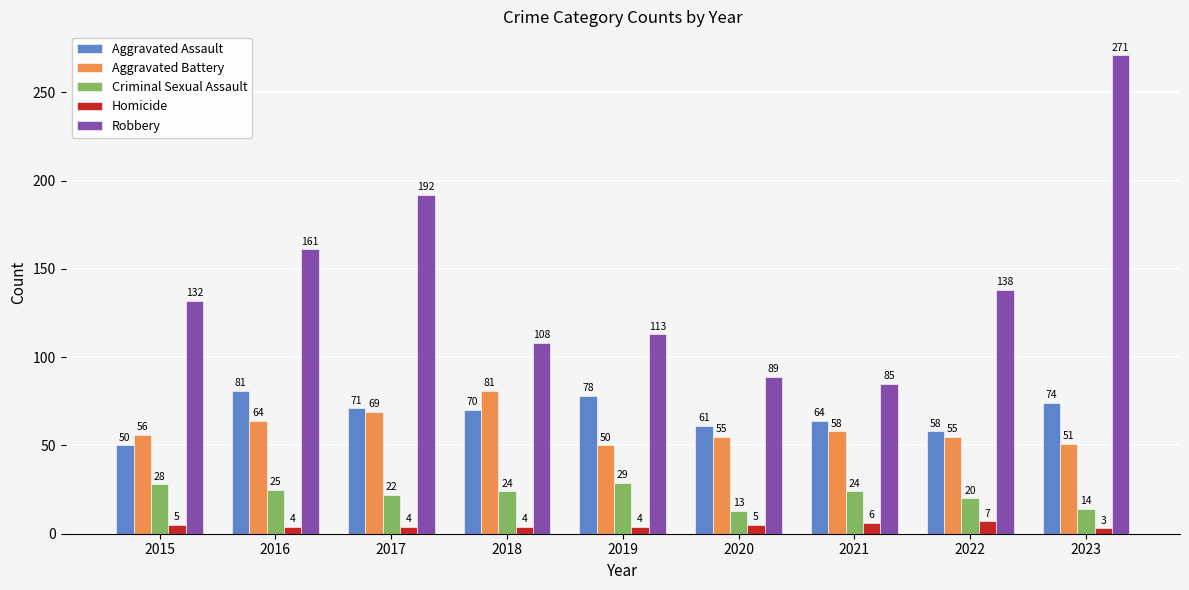

Reading left to right, transcribe all the data shown in this chart.

Aggravated Assault: 50	81	71	70	78	61	64	58	74
Aggravated Battery: 56	64	69	81	50	55	58	55	51
Criminal Sexual Assault: 28	25	22	24	29	13	24	20	14
Homicide: 5	4	4	4	4	5	6	7	3
Robbery: 132	161	192	108	113	89	85	138	271